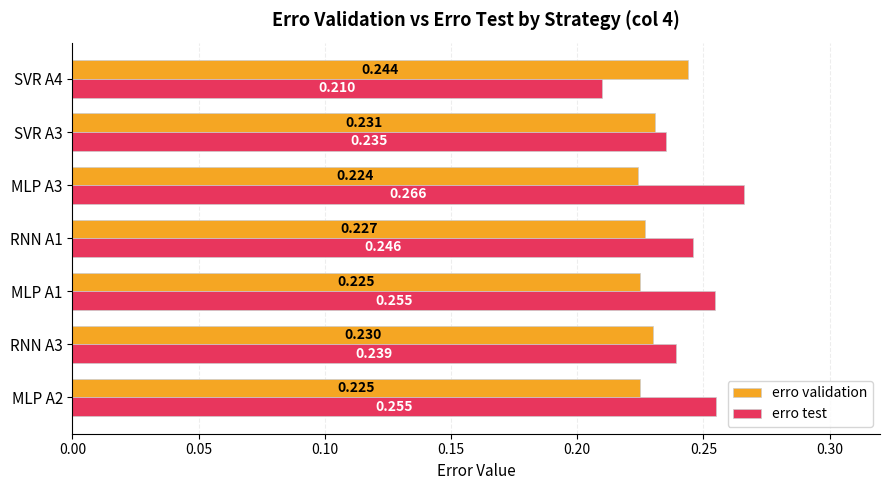

How many data points does each series have?

7